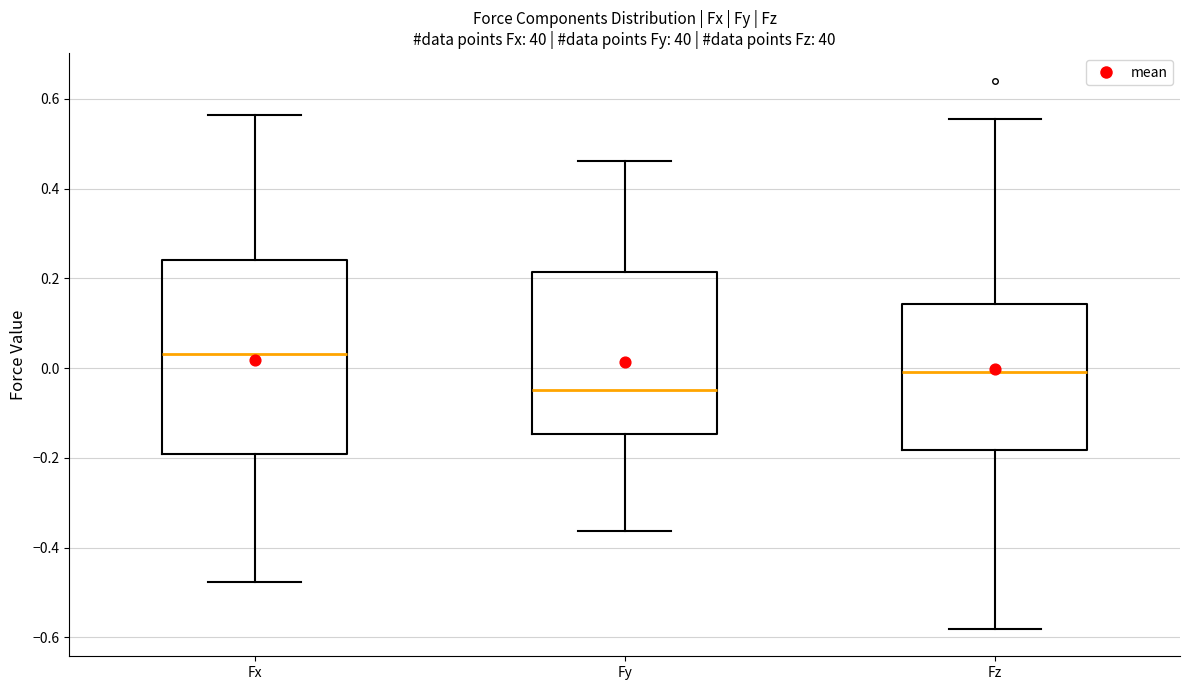

Reading left to right, transcribe this box plot: for each box, give where its median line is, the range the box spans, and where its two whiskers end, as read against the y-axis. The values are not printed on the chart, so give them approximately, as read against the axis.

Fx: median 0.04, box -0.20 to 0.24, whiskers -0.48 to 0.56
Fy: median -0.04, box -0.14 to 0.22, whiskers -0.36 to 0.46
Fz: median 0.00, box -0.18 to 0.14, whiskers -0.58 to 0.56